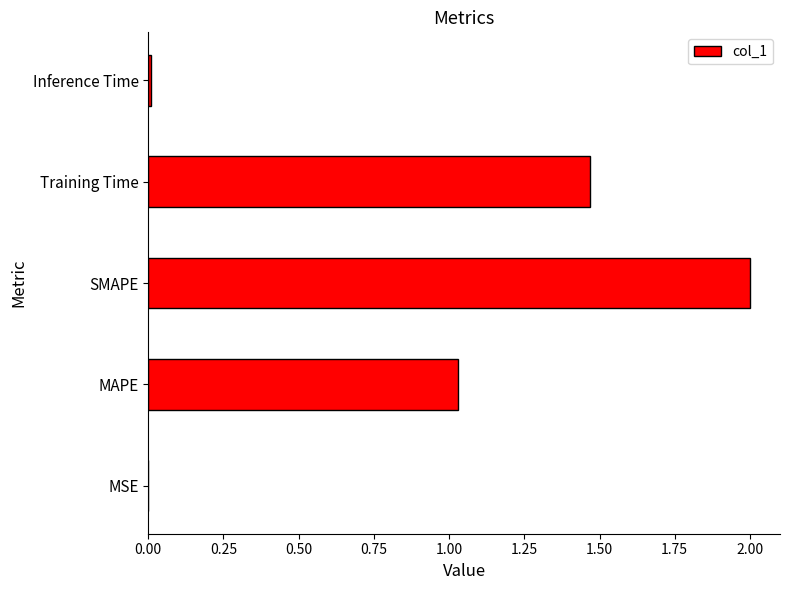

Where is the data nearest to the value 1?

MAPE